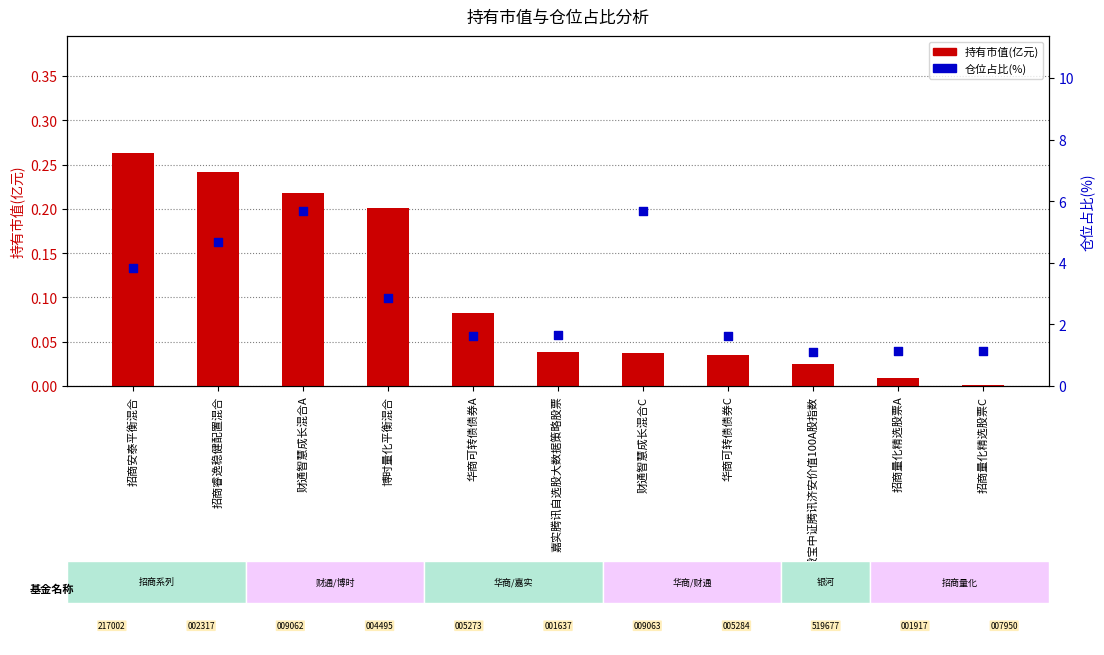

Which series contains the highest Y value?

仓位占比(%)